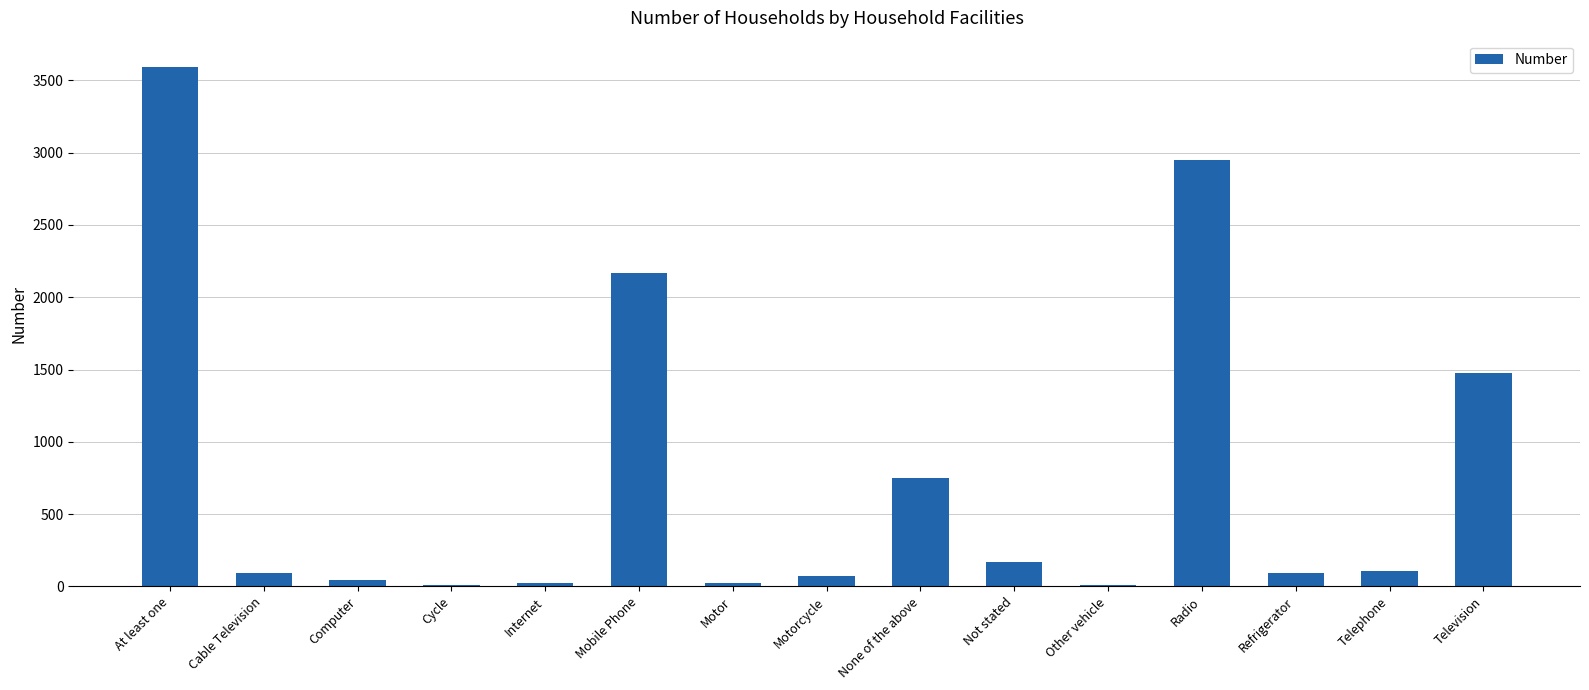

How many bars are there in total?

15